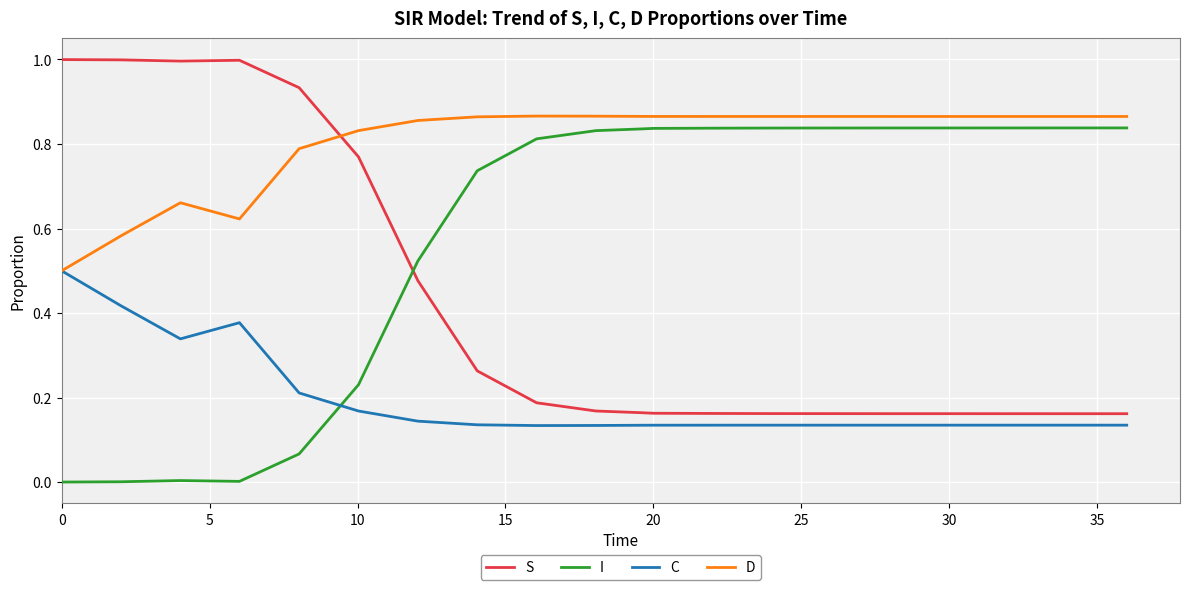

Rank the series by their average value, from highest to lowest.

D, I, S, C